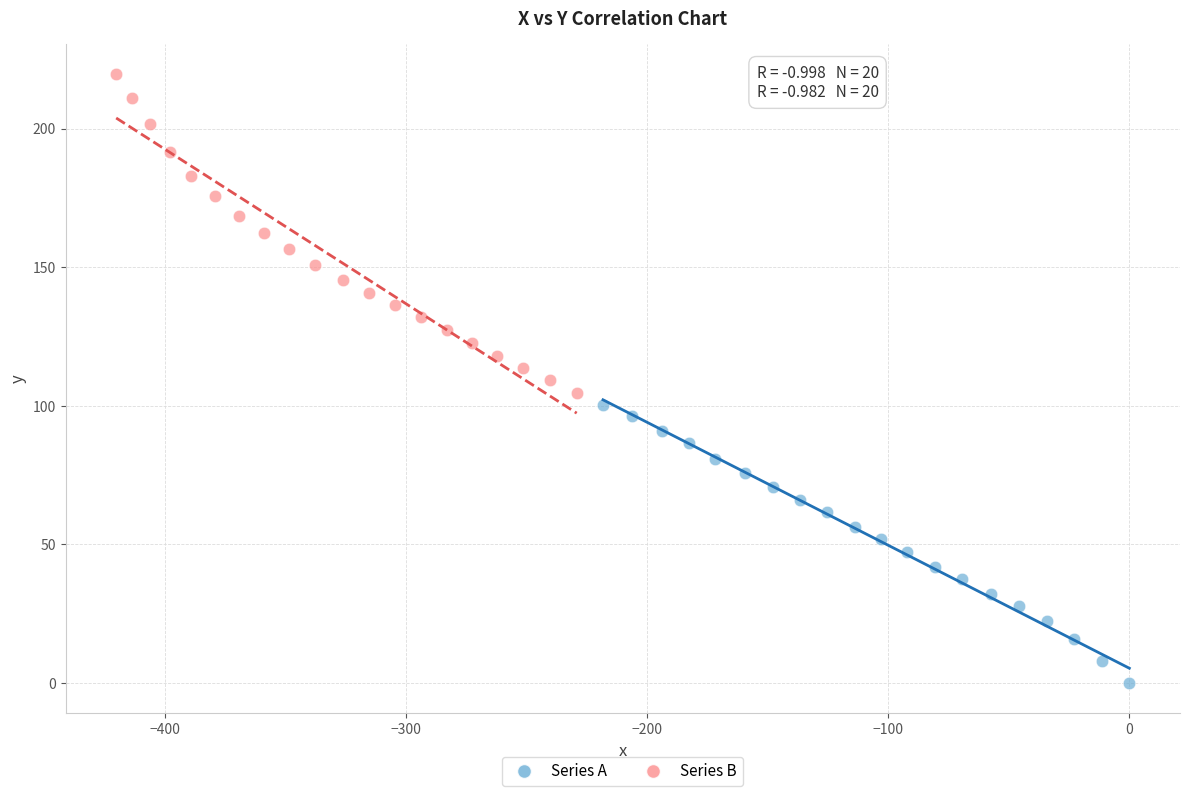

Which series has the widest spread of Y values?

Series B